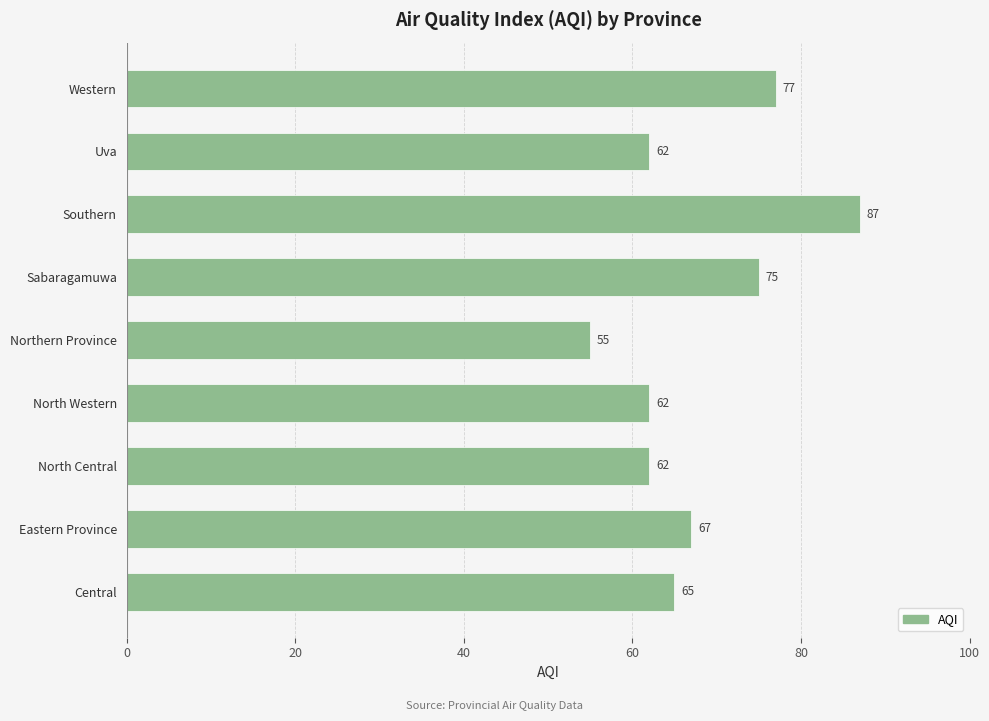

Reading top to bottom, what are all the values shown in this chart?

Western=77	Uva=62	Southern=87	Sabaragamuwa=75	Northern Province=55	North Western=62	North Central=62	Eastern Province=67	Central=65